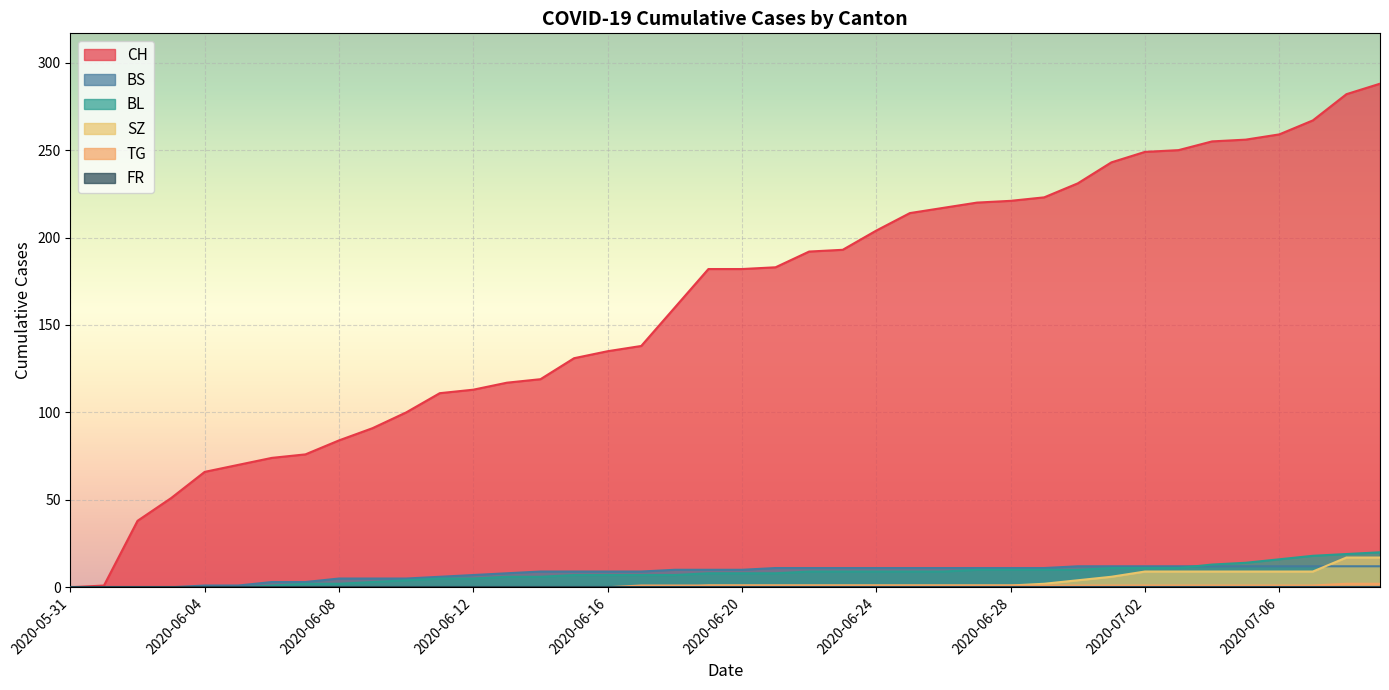

What is the label of the 34th point from the right?

2020-06-06